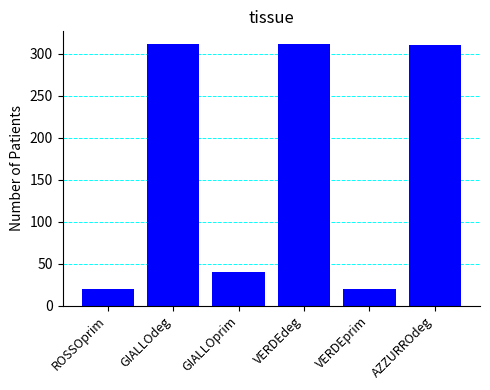

What is the difference between the second highest and second lowest values?

291